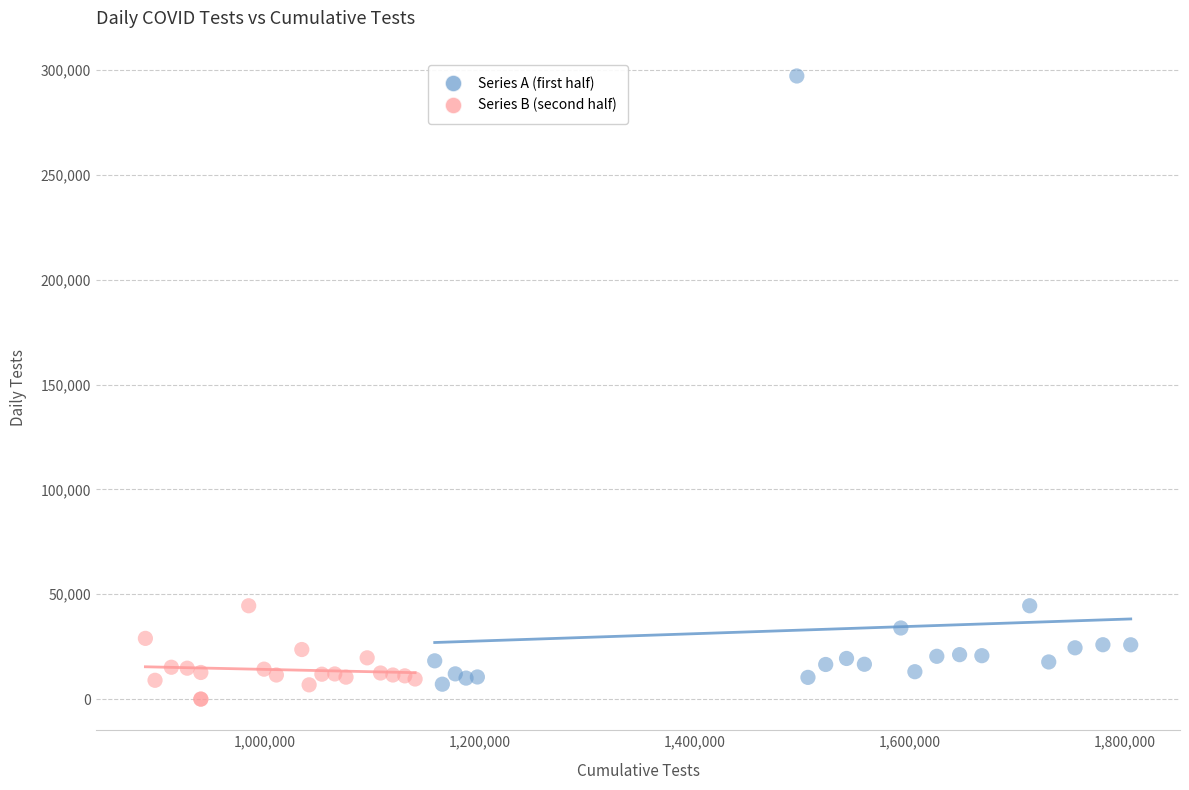

Which series contains the highest Y value?

Series A (first half)